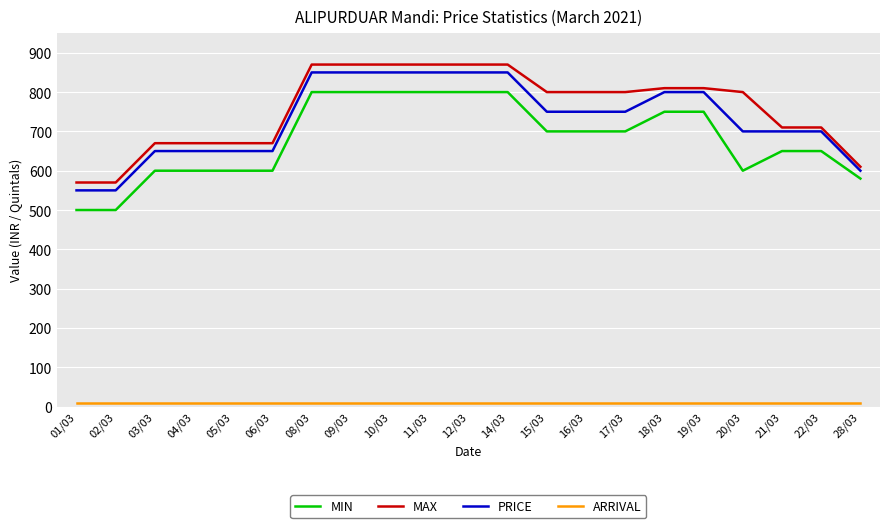

Is the value of MAX at 21/03 greater than the value of ARRIVAL at 12/03?

Yes